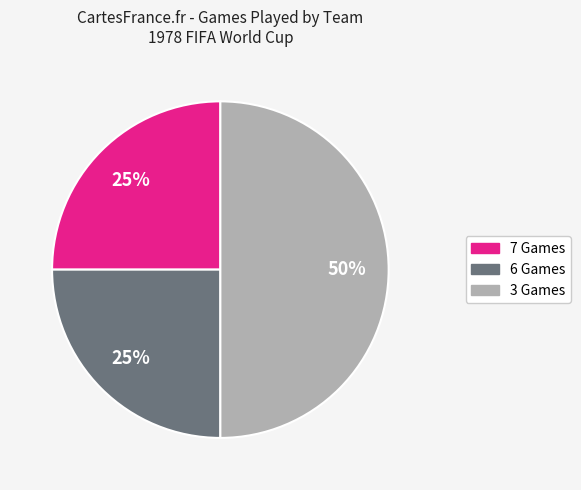

To the nearest percent, what is the difference between the largest and smallest slice percentages?

25%